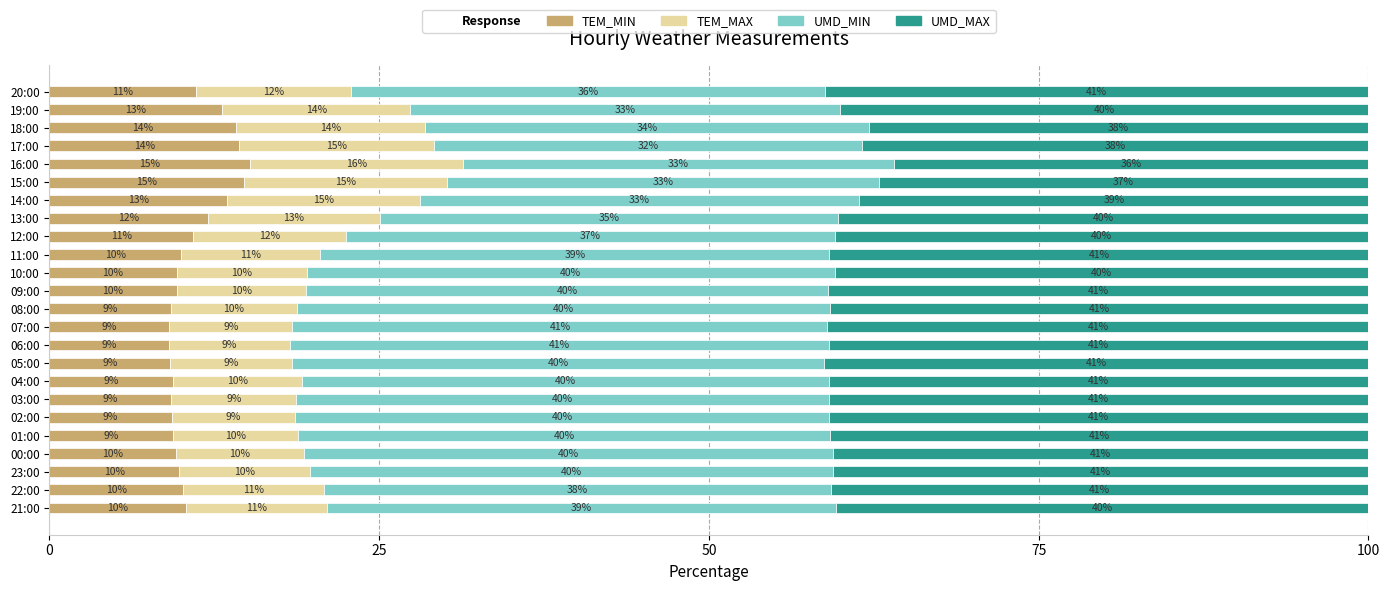

What is the total value across all series at 07:00?

100.0